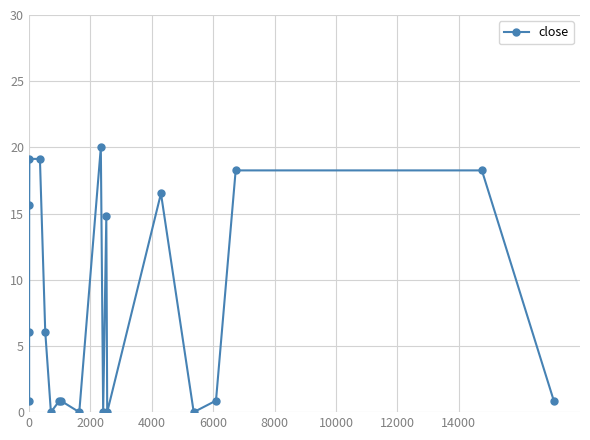

What is the value of the 18th point from the left?

18.3